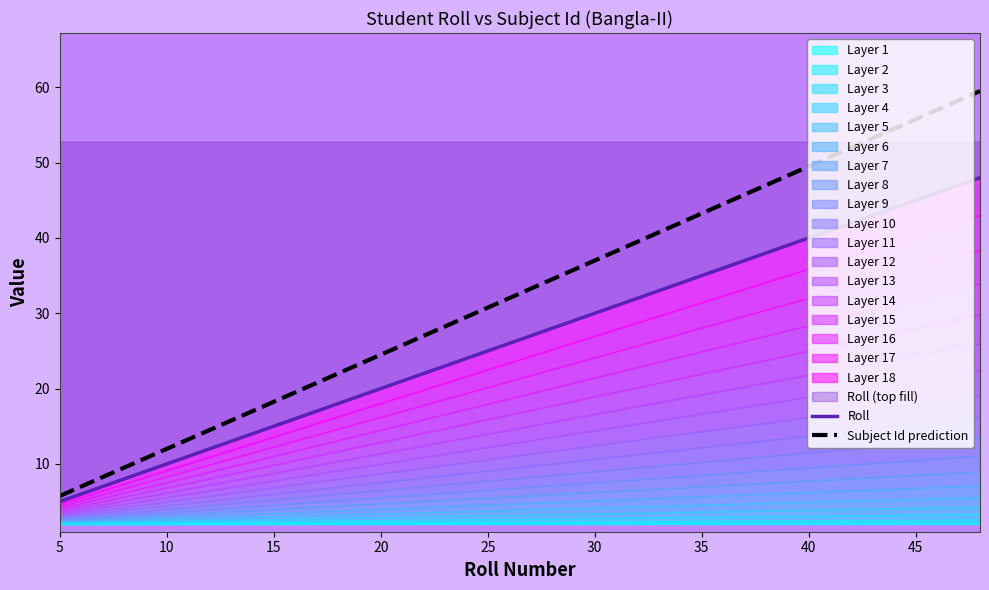

Reading left to right, transcribe all the data shown in this chart.

Roll: 5.0	9.0	12.0	13.0	14.0	17.0	18.0	20.0	21.0	22.0	23.0	31.0	34.0	37.0	39.0	41.0	45.0	46.0	47.0	48.0
Subject Id prediction: 5.8	10.8	14.5	15.8	17.0	20.8	22.0	24.5	25.8	27.0	28.2	38.2	42.0	45.8	48.2	50.8	55.8	57.0	58.2	59.5